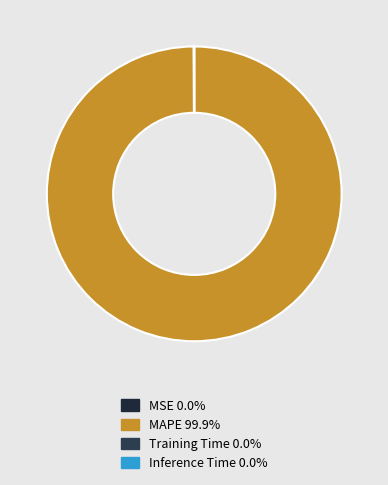

Which slice is the smallest?

MSE